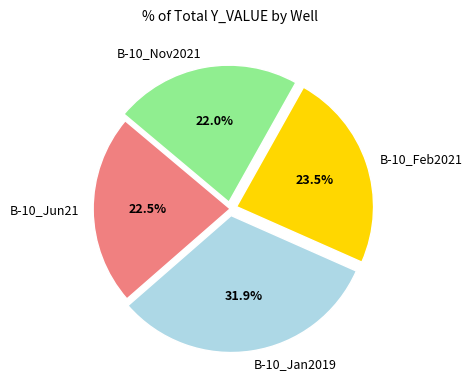

What is the ratio of the value at B-10_Feb2021 to the value at B-10_Jan2019?

0.7